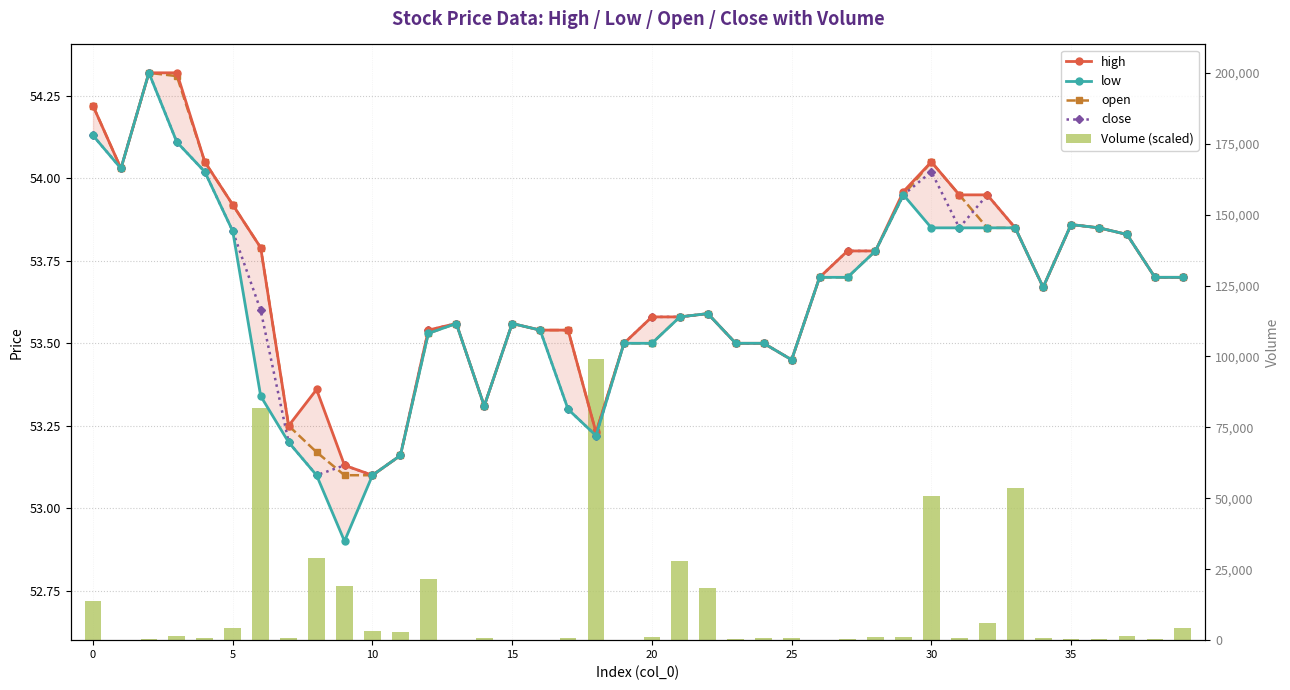

How many distinct data groups are displayed?

5